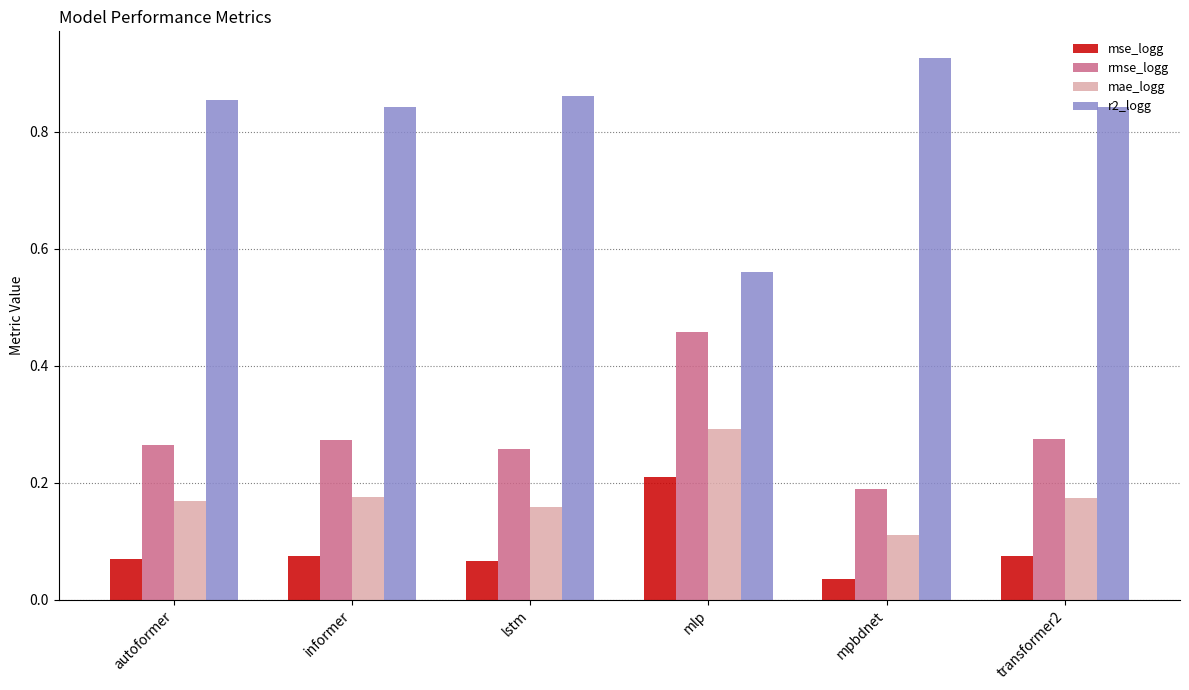

What are all the series names shown in the legend?

mse_logg, rmse_logg, mae_logg, r2_logg